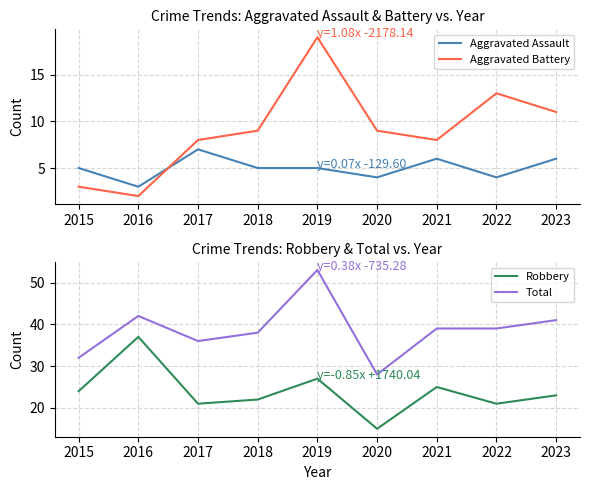

At how many categories does at least one series exceed 46?

1